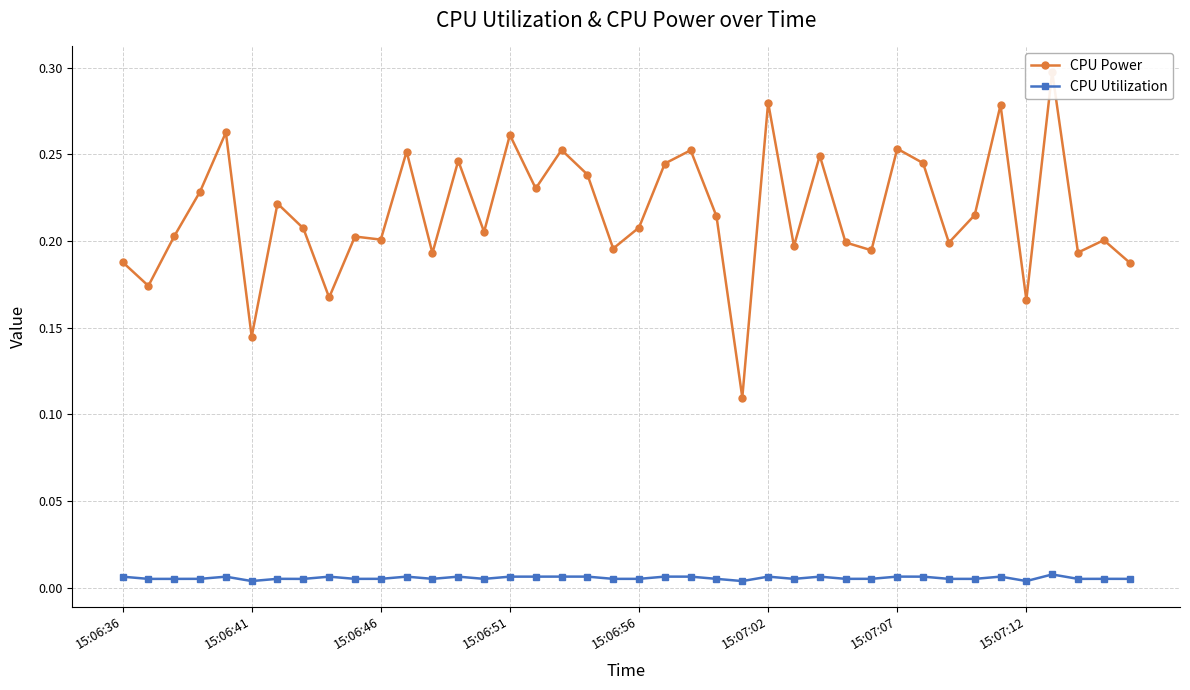

At which category does the chart reach its minimum across all series?

24